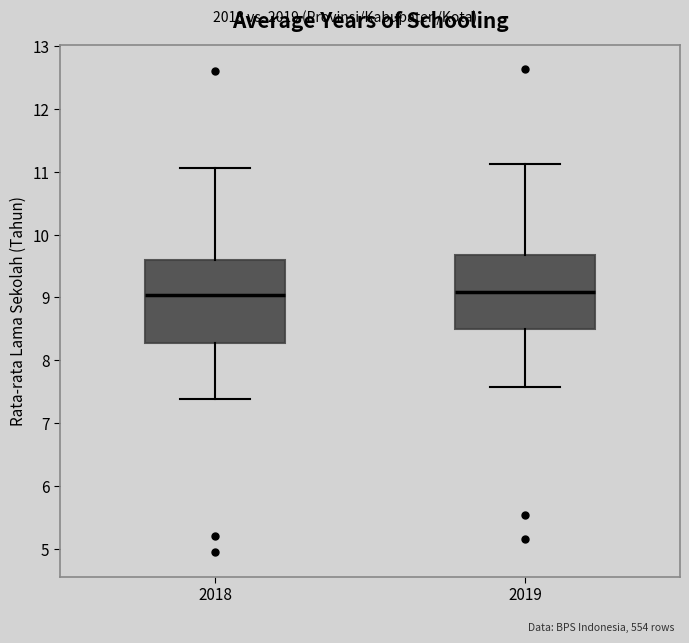

Reading left to right, transcribe this box plot: for each box, give where its median line is, the range the box spans, and where its two whiskers end, as read against the y-axis. The values are not printed on the chart, so give them approximately, as read against the axis.

2018: median 9.0, box 8.3 to 9.6, whiskers 7.4 to 11.1
2019: median 9.1, box 8.5 to 9.7, whiskers 7.6 to 11.1